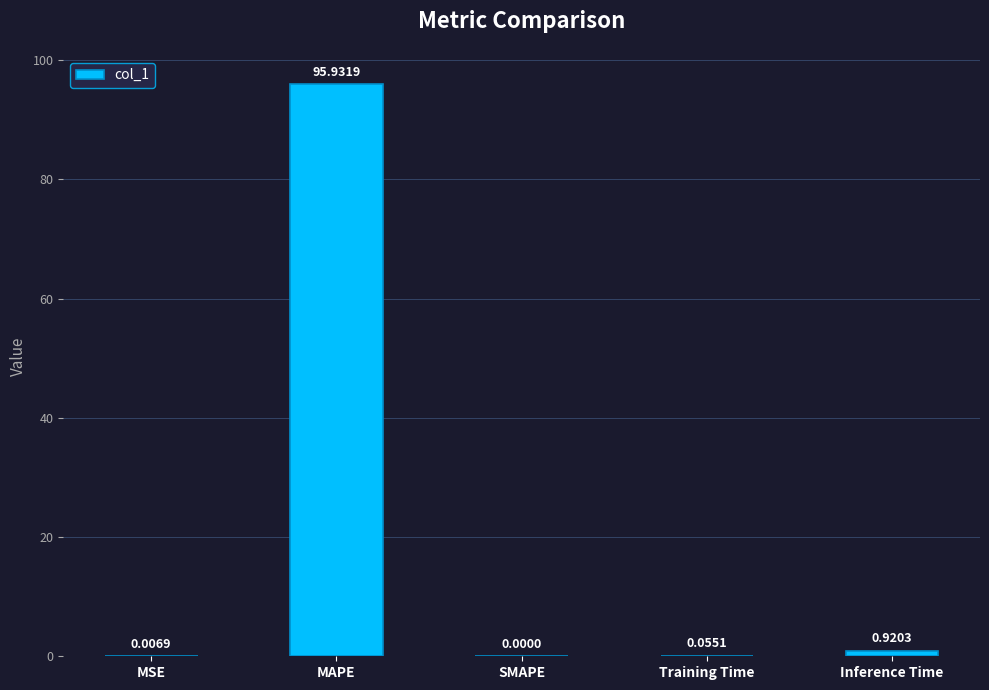

True or false: the data shows 95.9 at MAPE.

True